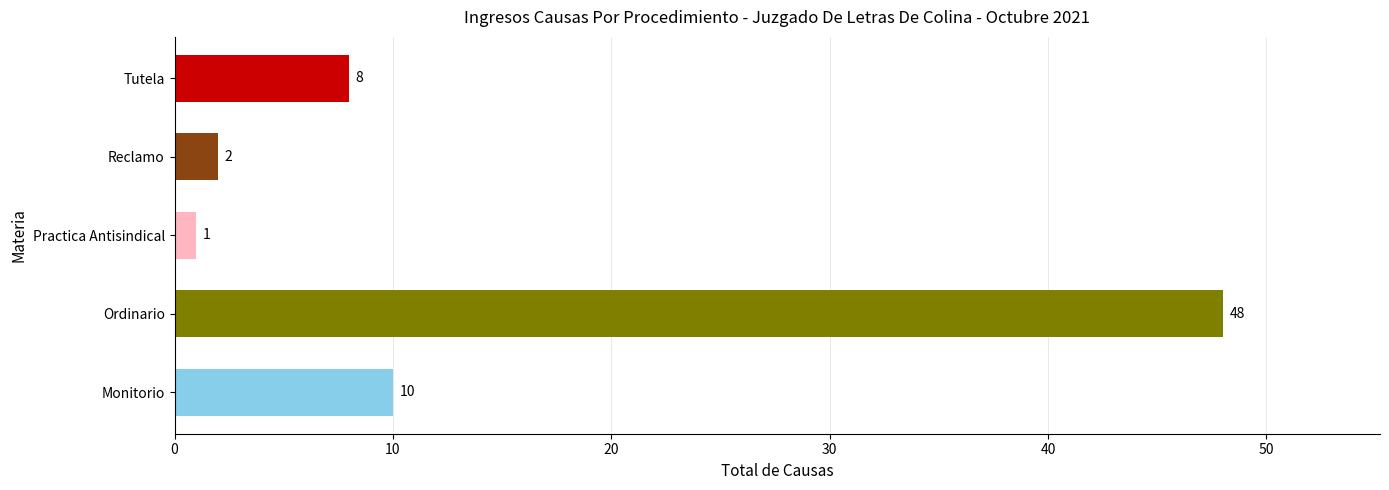

How many data points are less than 8?

2